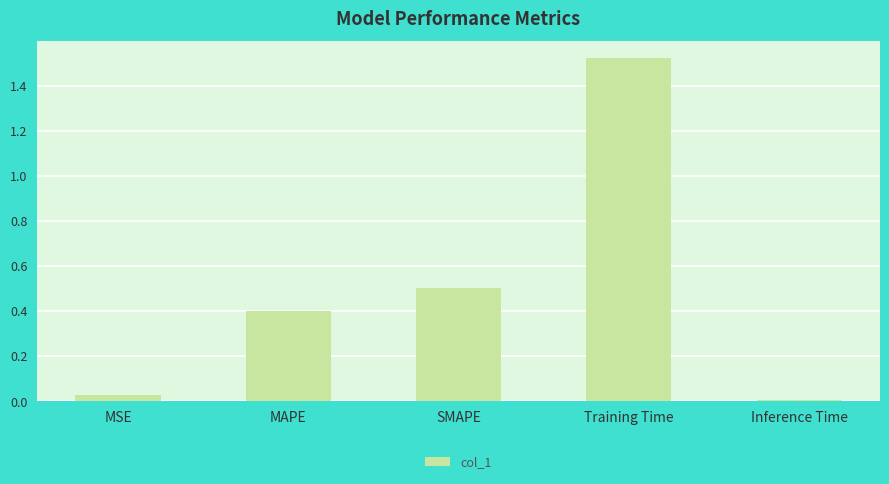

What is the average value?

0.5